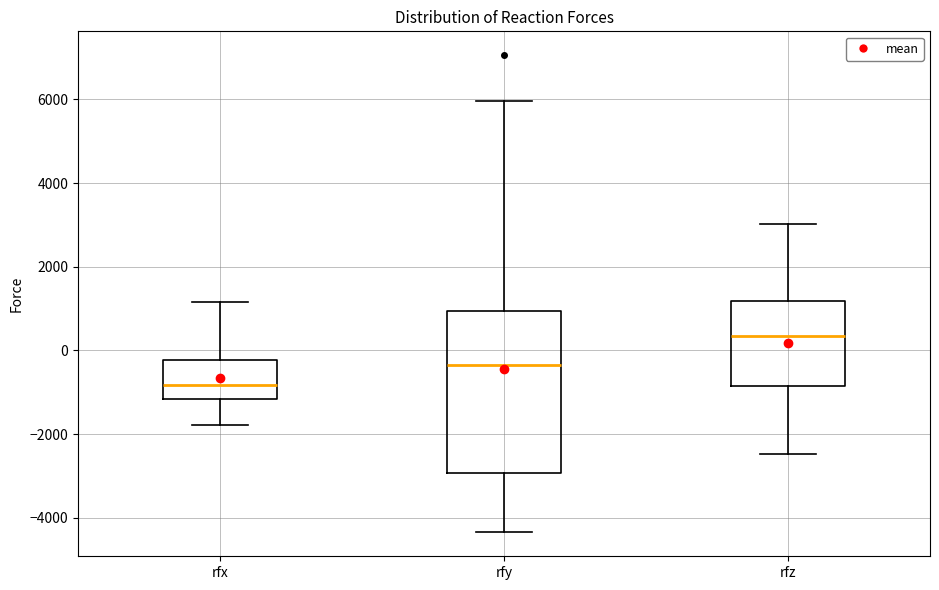

Reading left to right, transcribe this box plot: for each box, give where its median line is, the range the box spans, and where its two whiskers end, as read against the y-axis. The values are not printed on the chart, so give them approximately, as read against the axis.

rfx: median -800, box -1200 to -200, whiskers -1800 to 1200
rfy: median -400, box -3000 to 1000, whiskers -4400 to 6000
rfz: median 400, box -800 to 1200, whiskers -2400 to 3000